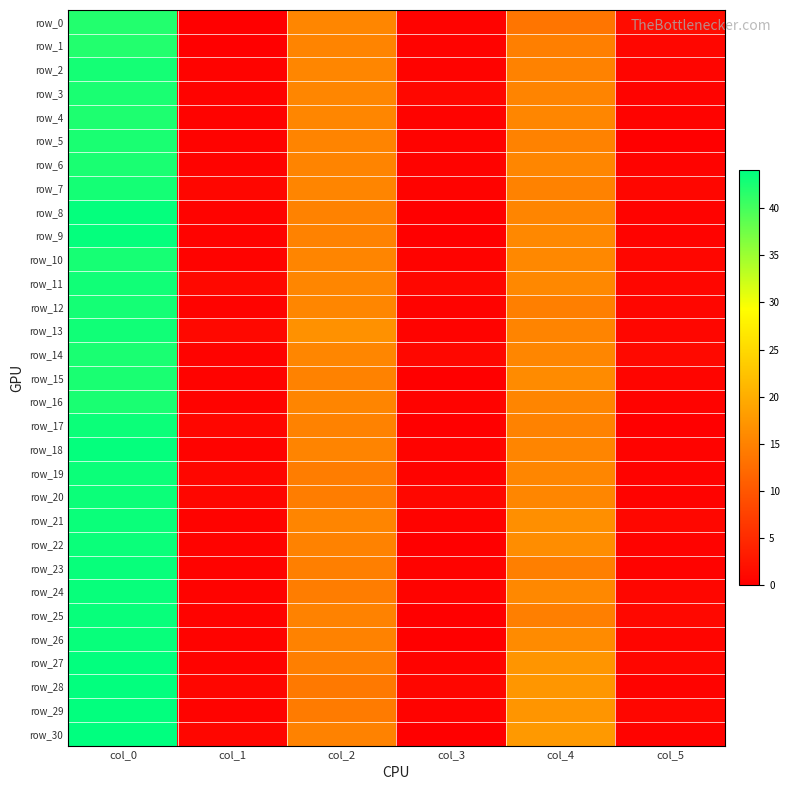

Rank the series by their maximum value, from lowest to highest.

row_0, row_1, row_4, row_3, row_5, row_6, row_14, row_15, row_16, row_10, row_2, row_7, row_12, row_11, row_13, row_17, row_19, row_20, row_21, row_22, row_23, row_24, row_25, row_26, row_8, row_9, row_18, row_27, row_28, row_29, row_30